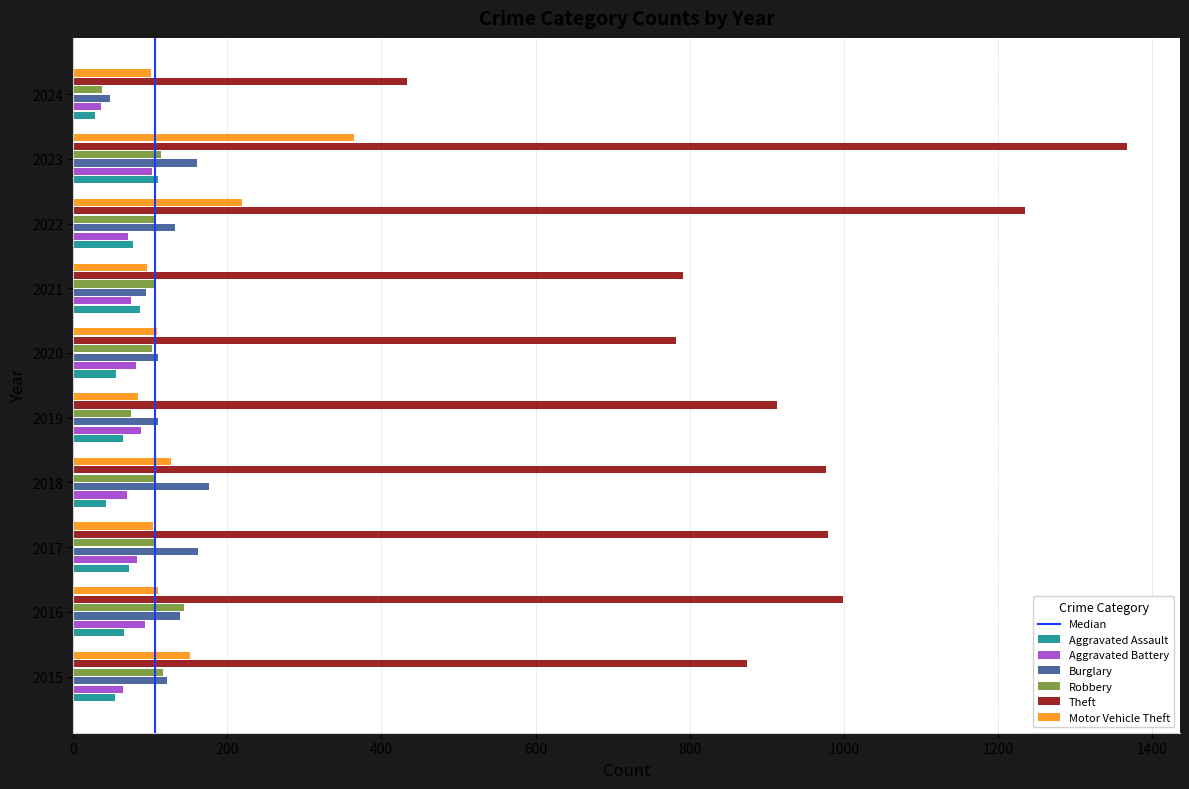

Which series has the largest total across all categories?

Theft